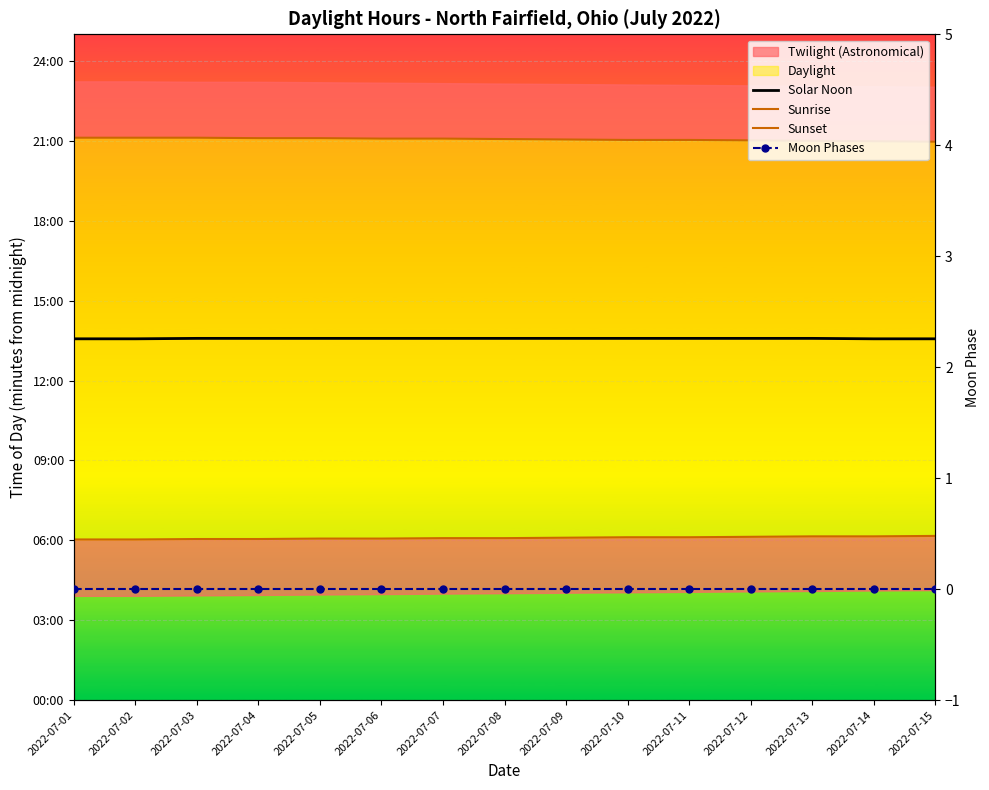

How many Sunrise values are between 363 and 368?

10